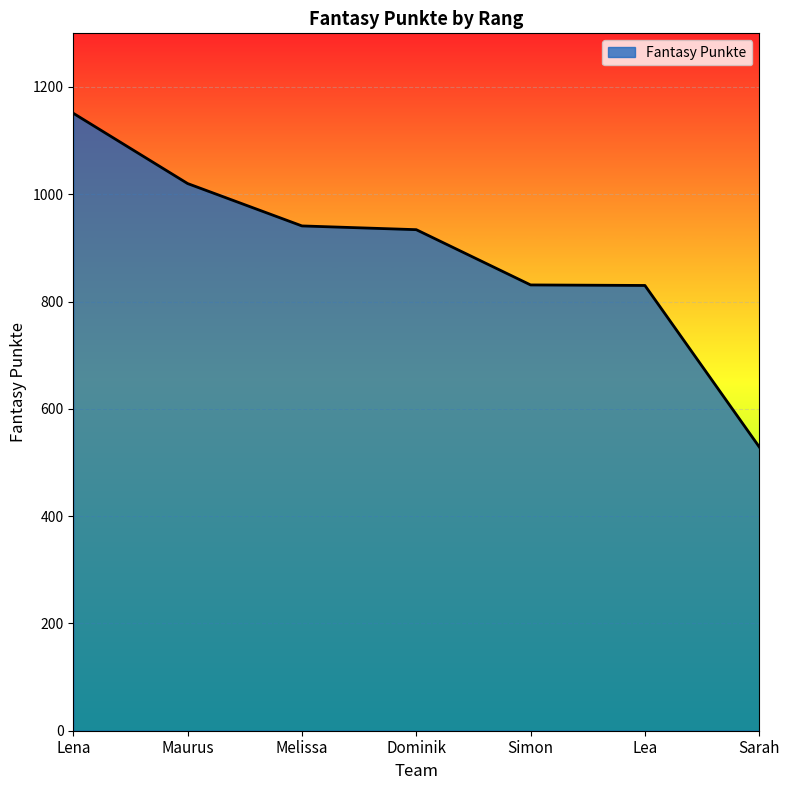

Which label corresponds to the smallest value in the chart?

Sarah